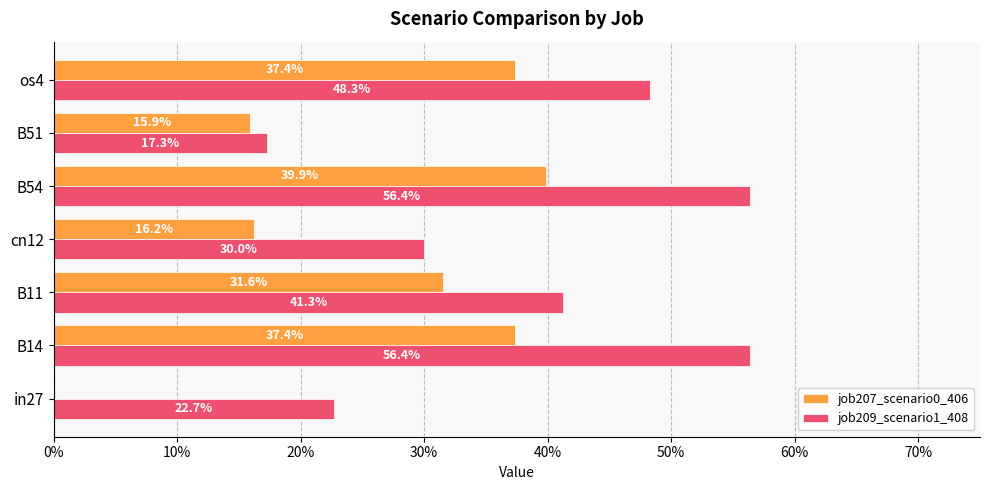

How many job209_scenario1_408 values are between 0 and 1?

7